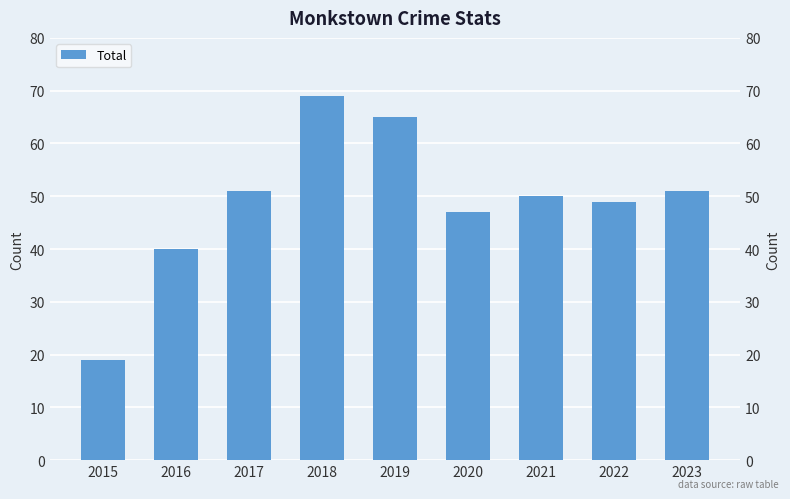

How many values are below 50?

4